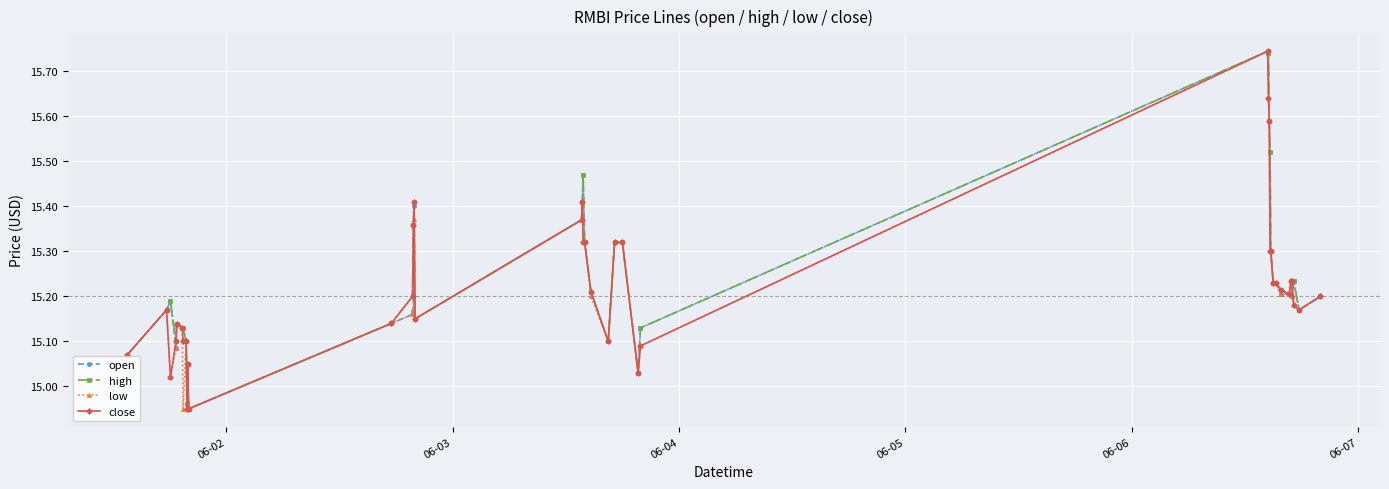

How many distinct data groups are displayed?

4